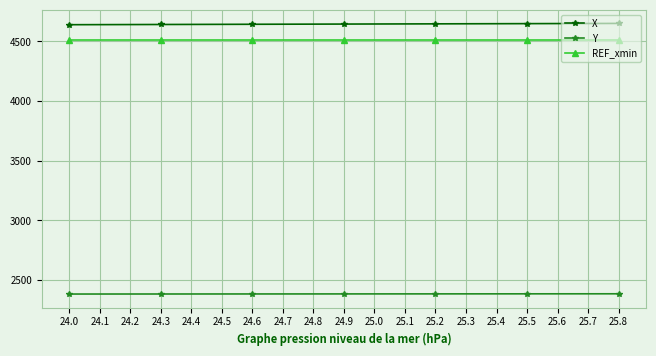

True or false: X and Y cross at least once.

False